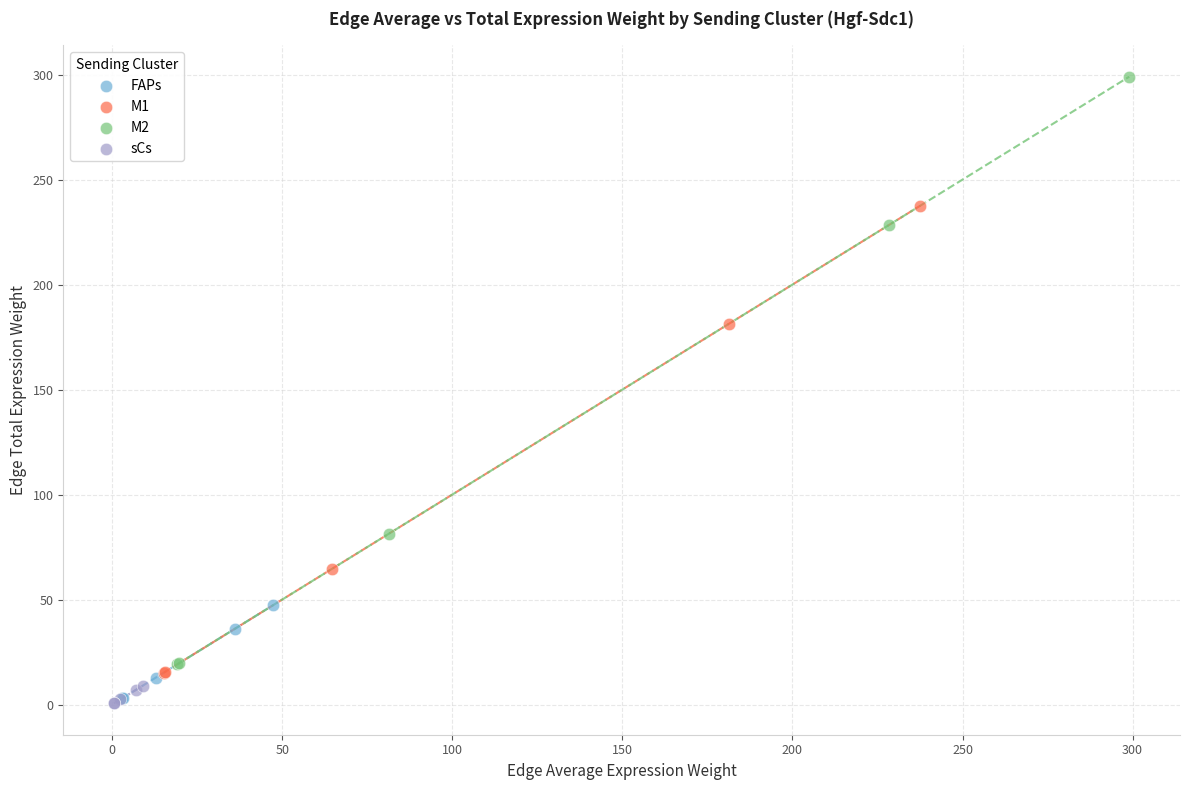

Which series has the largest Y range (max minus min)?

M2